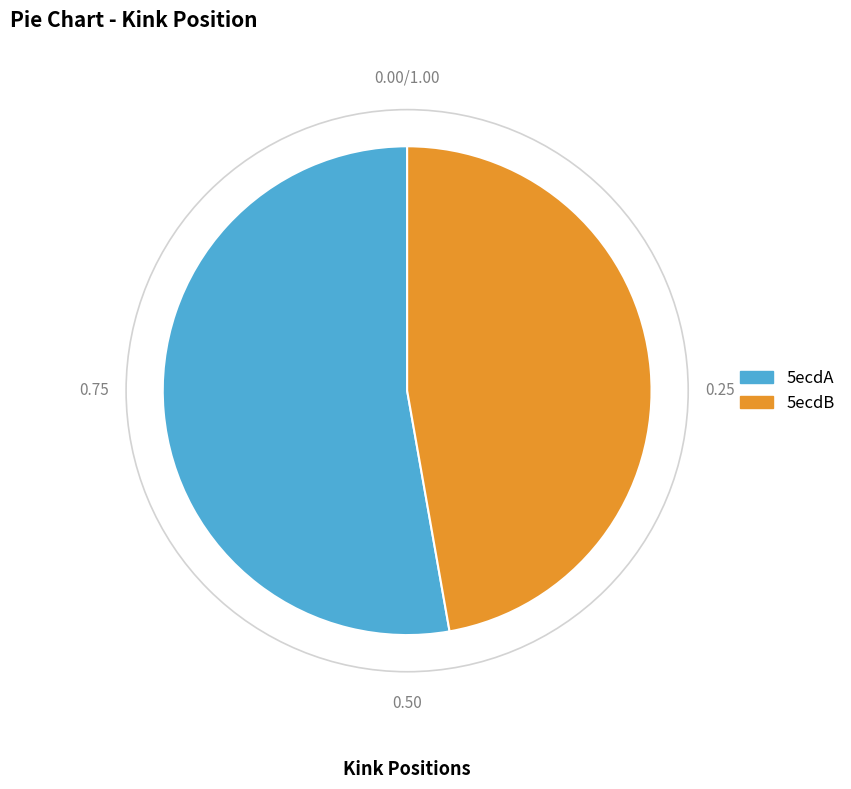

How many slices are in this pie chart?

2